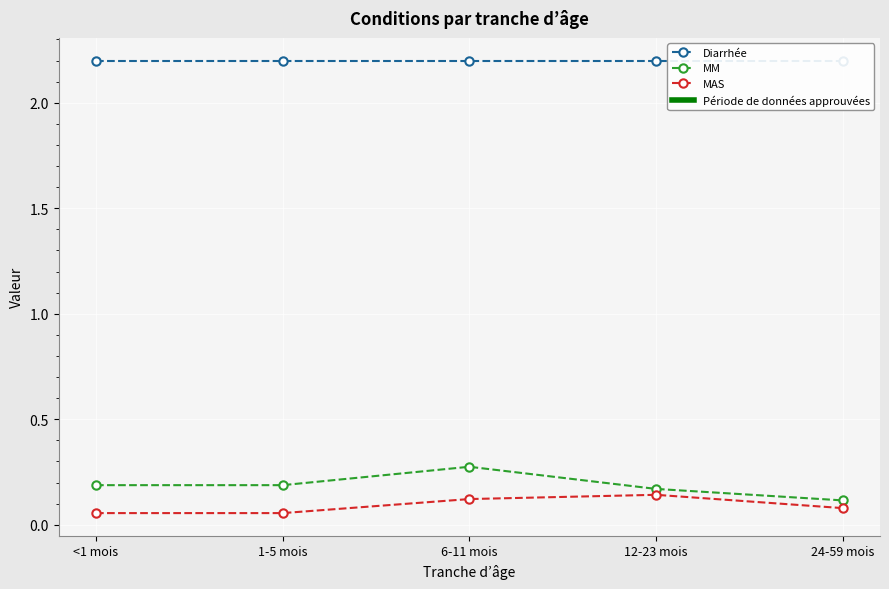

What is the average value of the MM series?

0.2